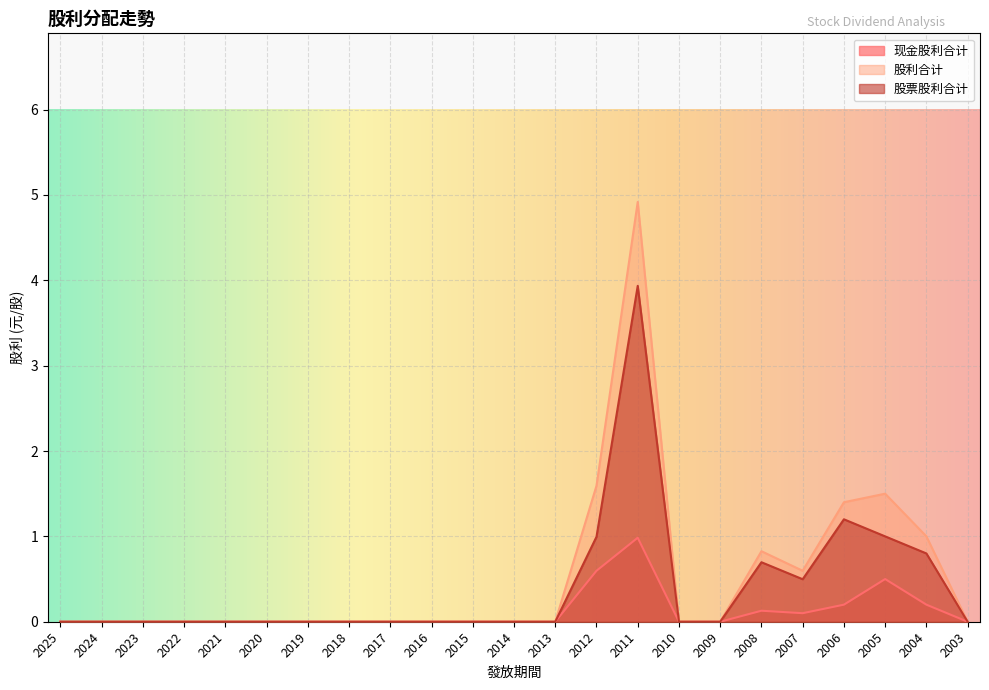

Reading left to right, extract all data points from this chart.

现金股利合计: 0.0	0.0	0.0	0.0	0.0	0.0	0.0	0.0	0.0	0.0	0.0	0.0	0.0	0.6	1.0	0.0	0.0	0.1	0.1	0.2	0.5	0.2	0.0
股利合计: 0.0	0.0	0.0	0.0	0.0	0.0	0.0	0.0	0.0	0.0	0.0	0.0	0.0	1.6	4.9	0.0	0.0	0.8	0.6	1.4	1.5	1.0	0.0
股票股利合计: 0.0	0.0	0.0	0.0	0.0	0.0	0.0	0.0	0.0	0.0	0.0	0.0	0.0	1.0	3.9	0.0	0.0	0.7	0.5	1.2	1.0	0.8	0.0